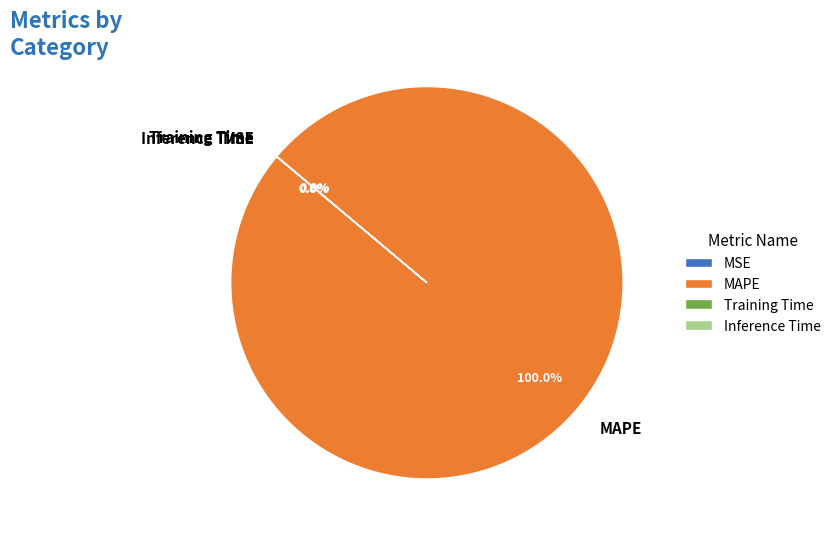

Does MAPE represent more than half of the total?

Yes